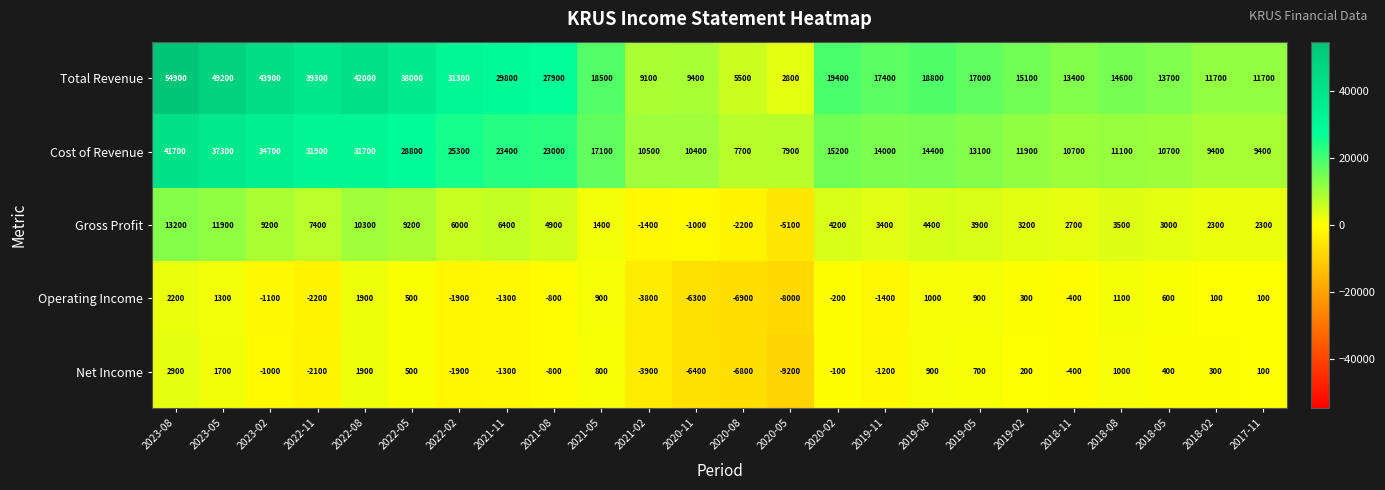

The value of Cost of Revenue at 2019-11 is 14000. True or false?

True